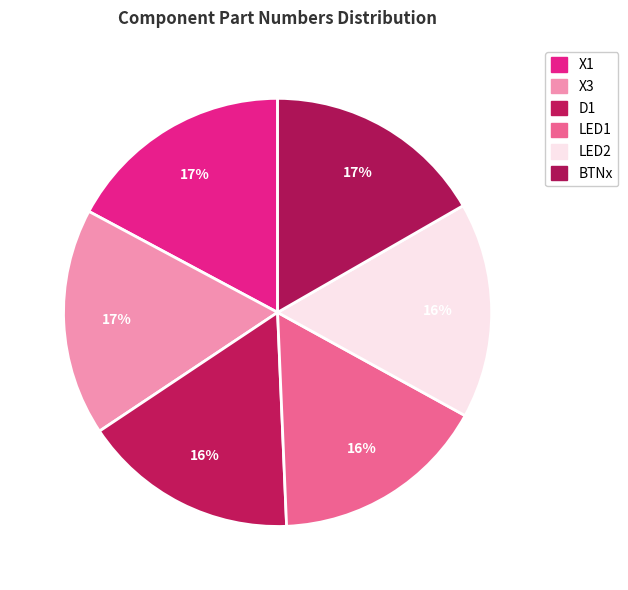

To the nearest percent, what is the difference between the X1 and LED2 slice percentages?

1%